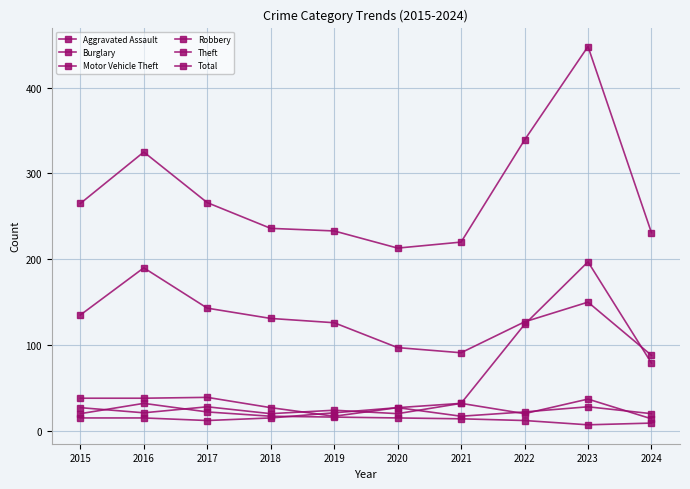

The value of Robbery at 2017 is 44. True or false?

False